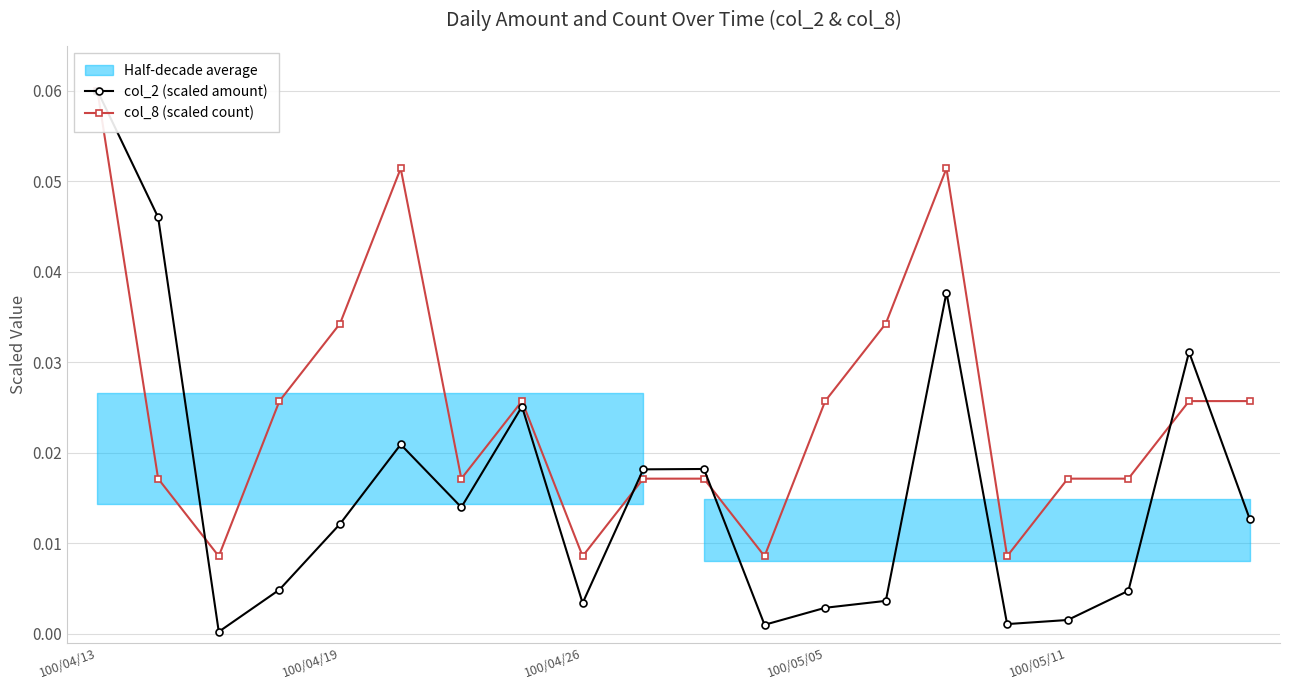

What is the label of the 15th point from the right?

5